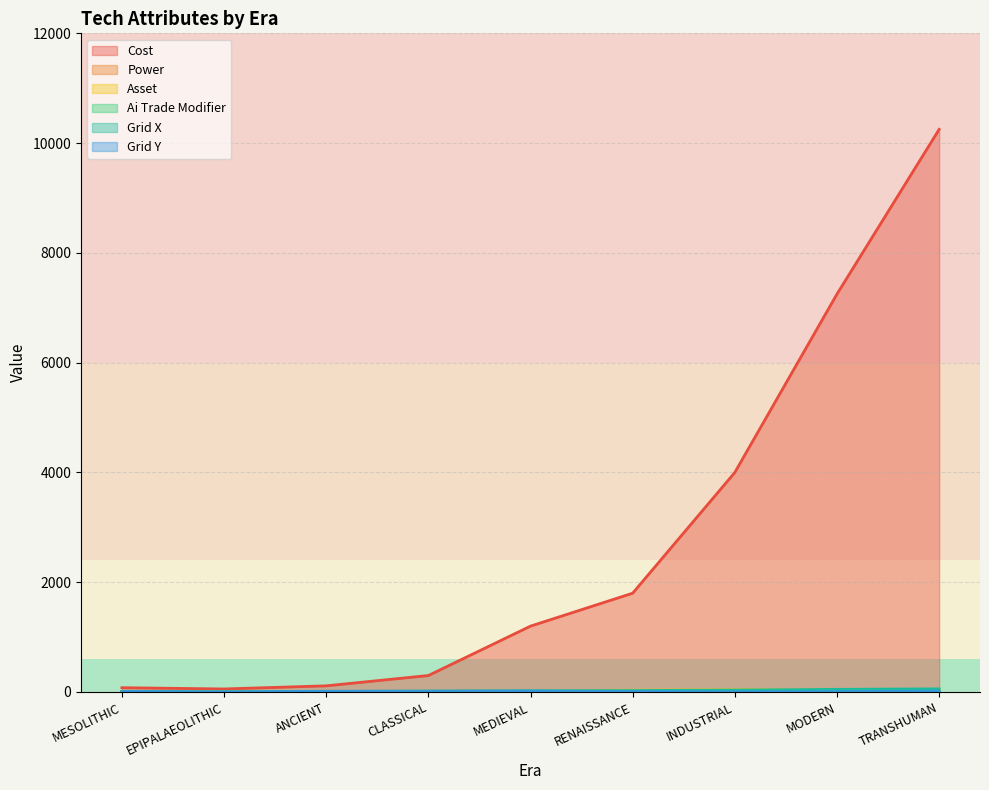

How many series are shown in this chart?

6